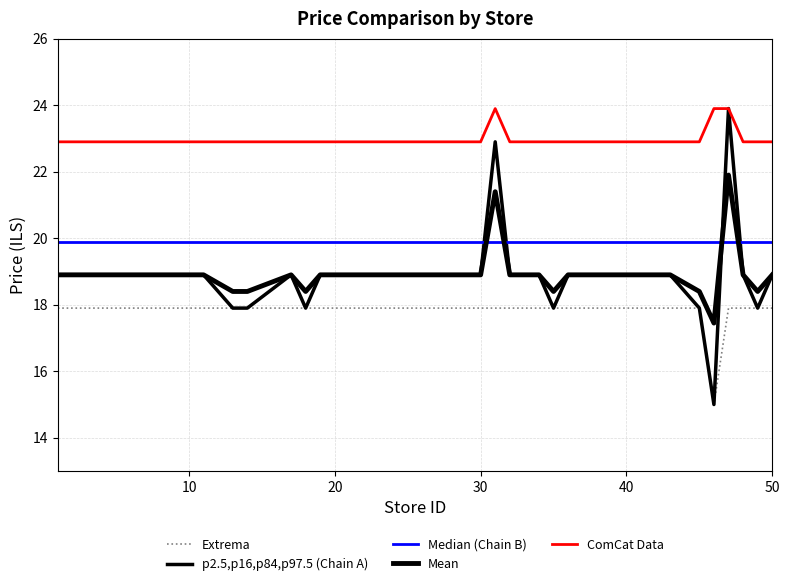

True or false: ComCat Data and p2.5,p16,p84,p97.5 (Chain A) intersect in this chart.

False